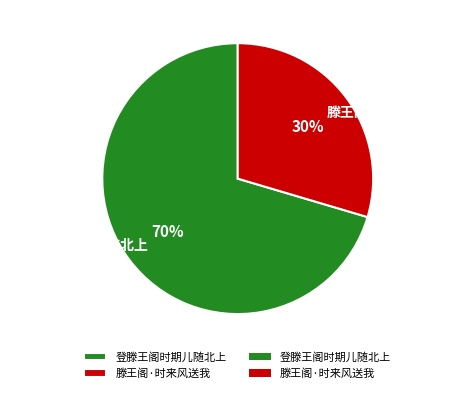

To the nearest percent, what is the average slice percentage?

50%